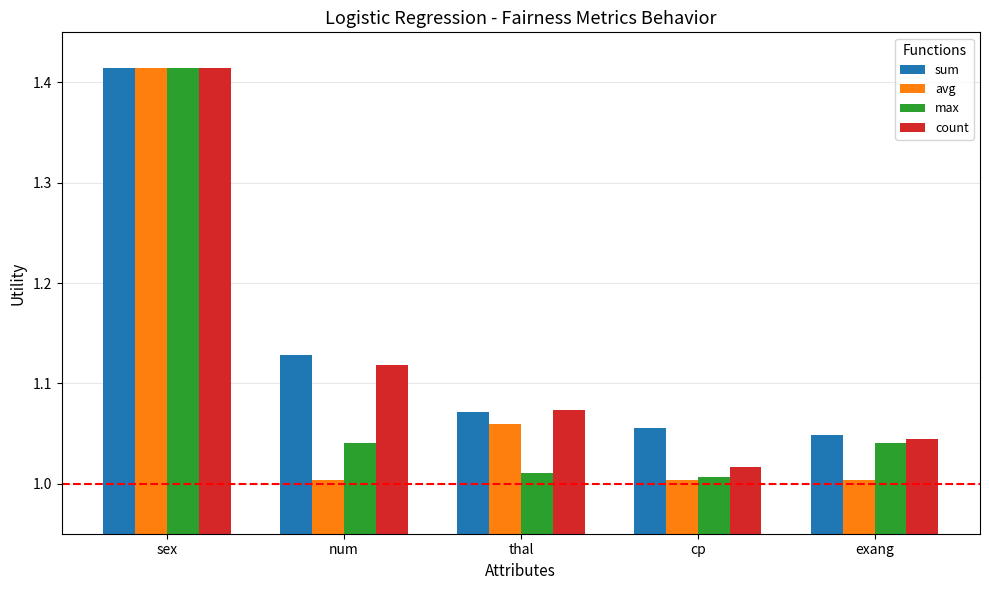

What is the label of the 2nd bar from the right?

cp